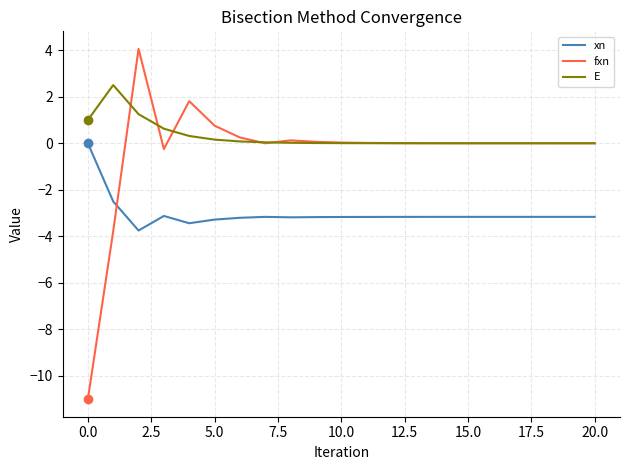

Which series has the largest total across all categories?

E